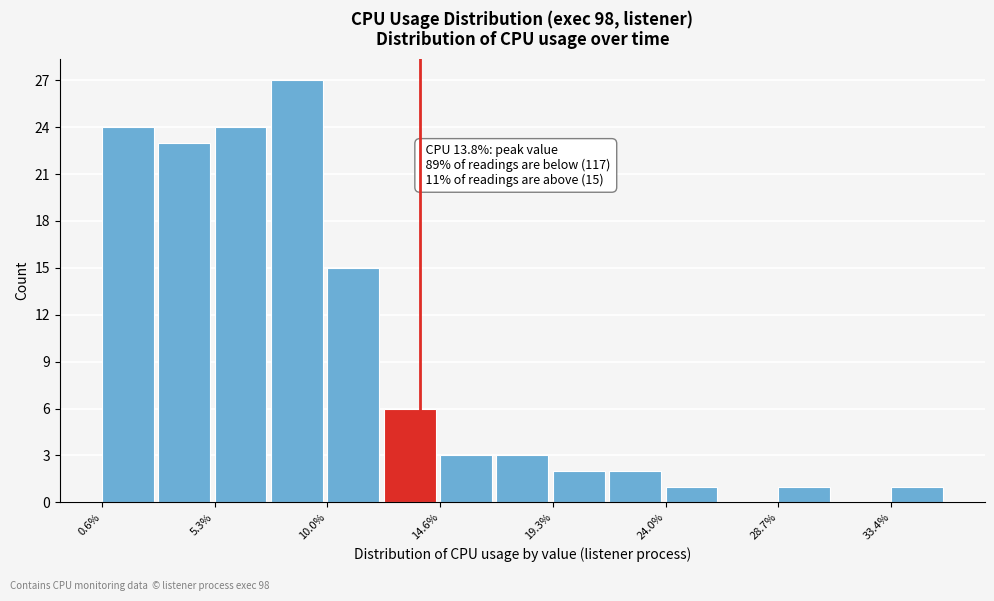

Which range on the x-axis has the tallest bar?

7.5 to 10.0